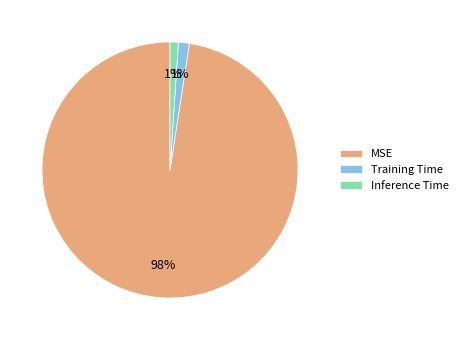

Count the number of slices in the pie.

3